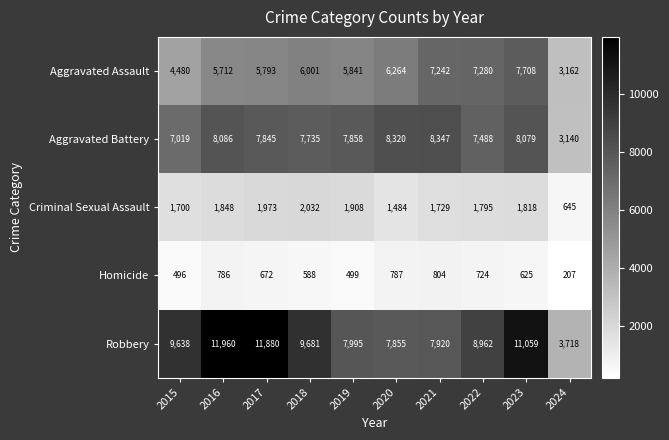

Which series has the largest range (max minus min)?

Robbery